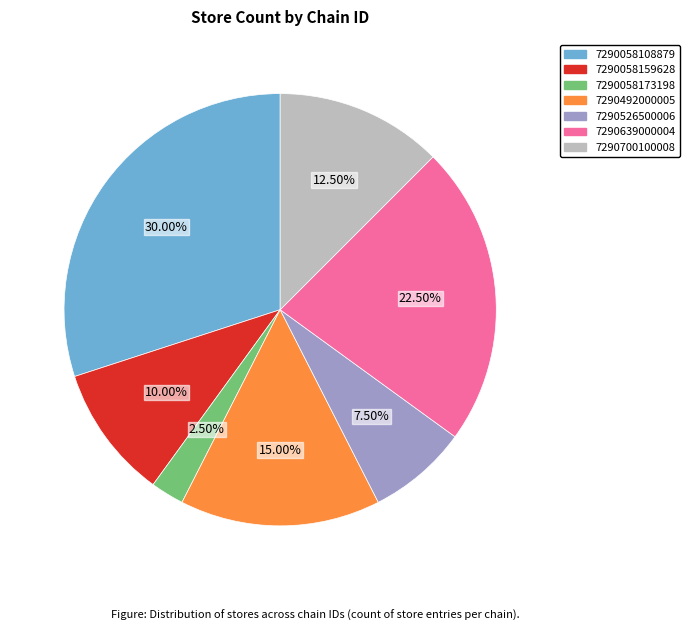

Between 7290639000004 and 7290492000005, which is larger?

7290639000004